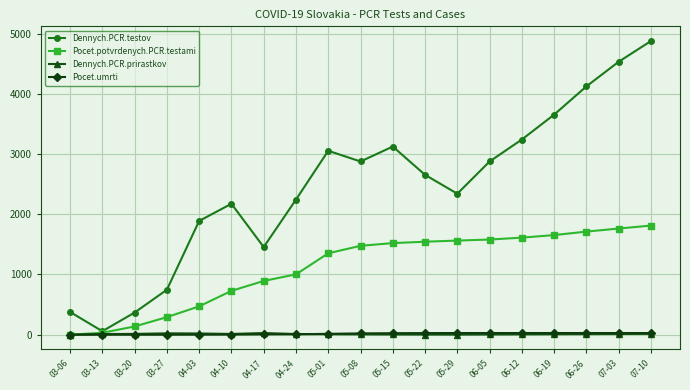

What is the value of the Dennych.PCR.testov point at the 13th from the left?

2341